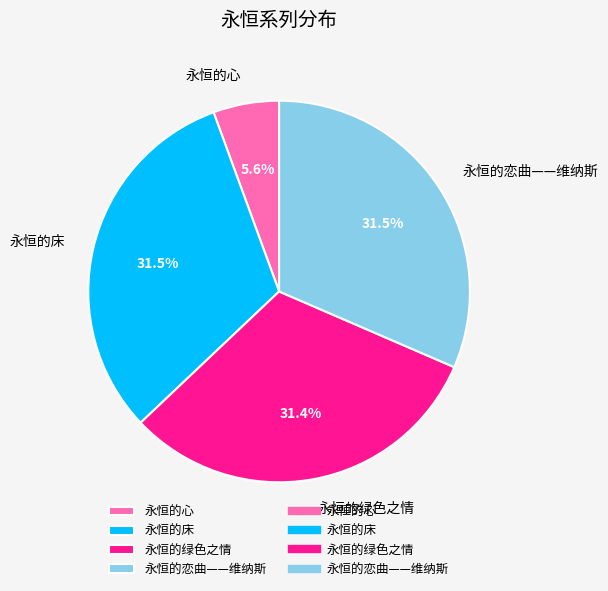

What percentage is NOT represented by 永恒的心?

94.4%